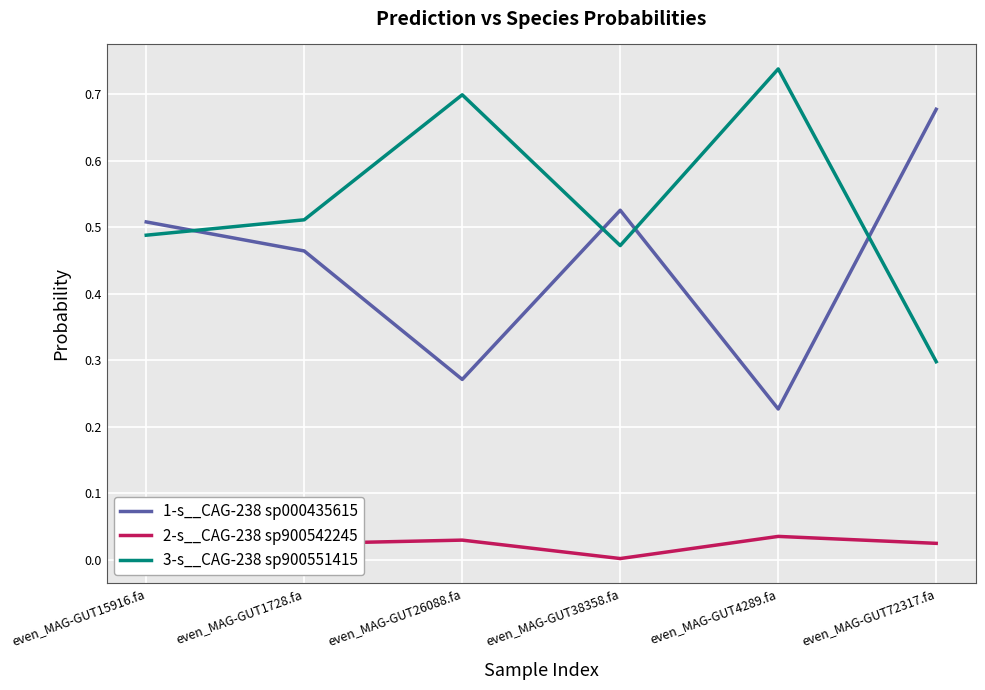

True or false: 1-s__CAG-238 sp000435615 has a value of 0.7 at even_MAG-GUT15916.fa.

False